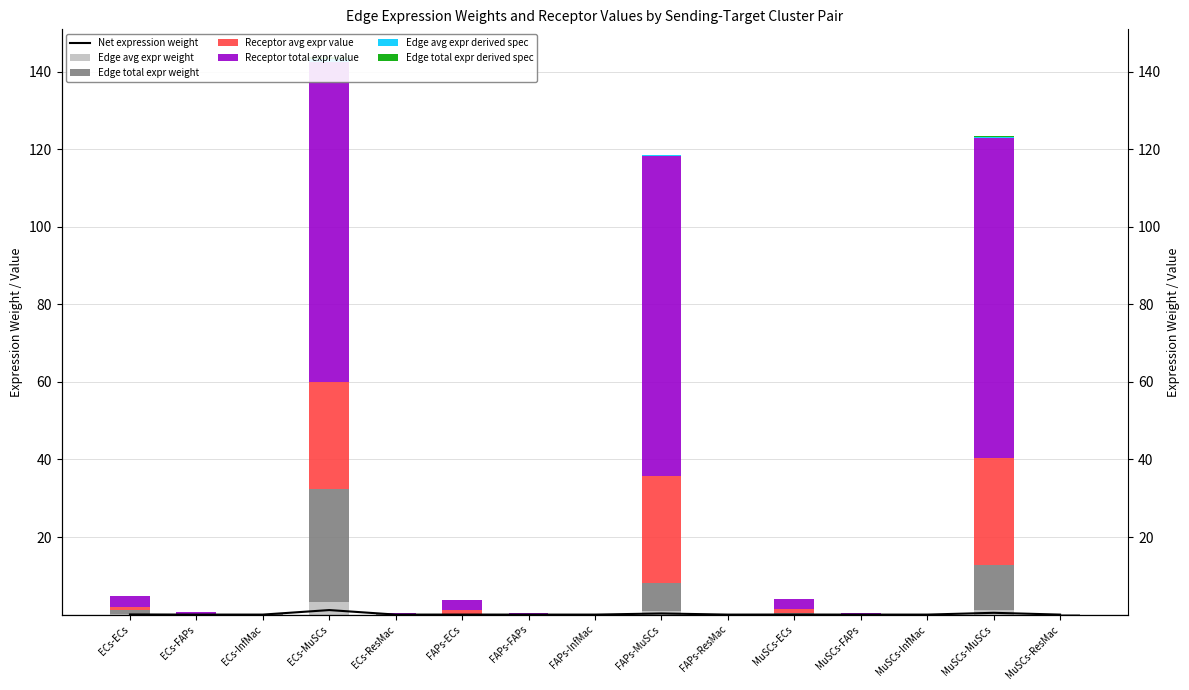

What is the total value across all series at ECs-FAPs?

0.6